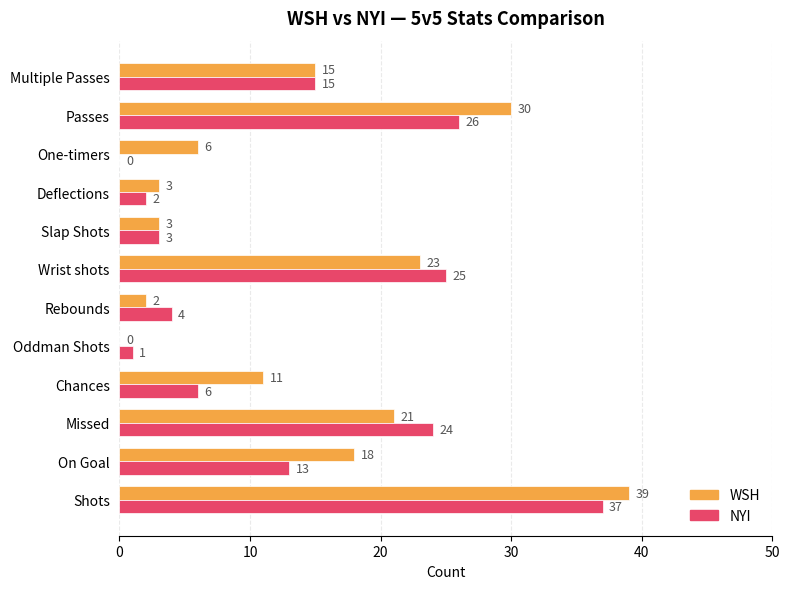

True or false: WSH has a value of 10 at One-timers.

False